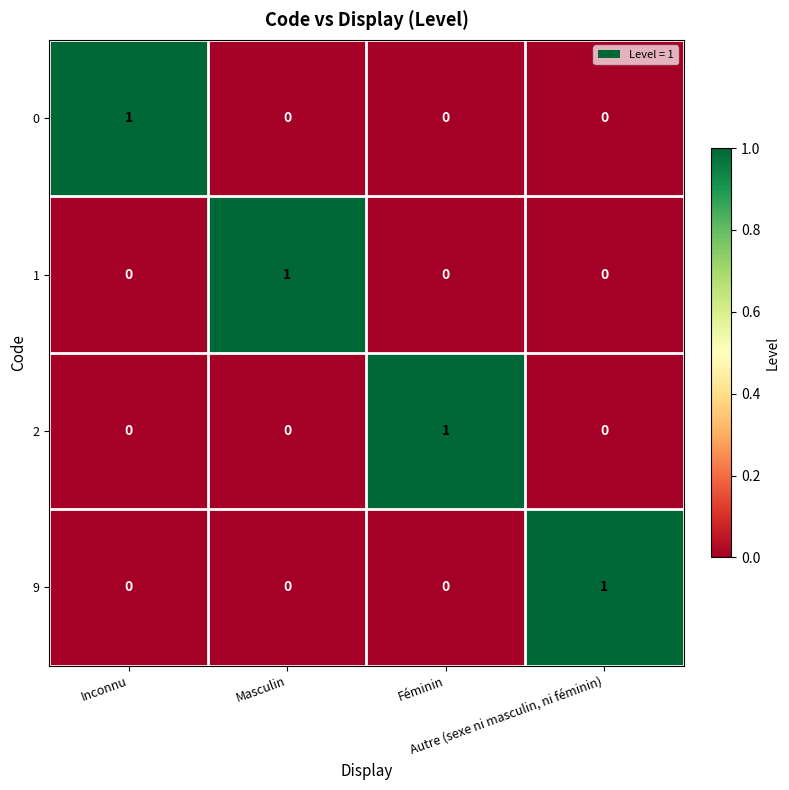

At how many categories does at least one series exceed 0?

4